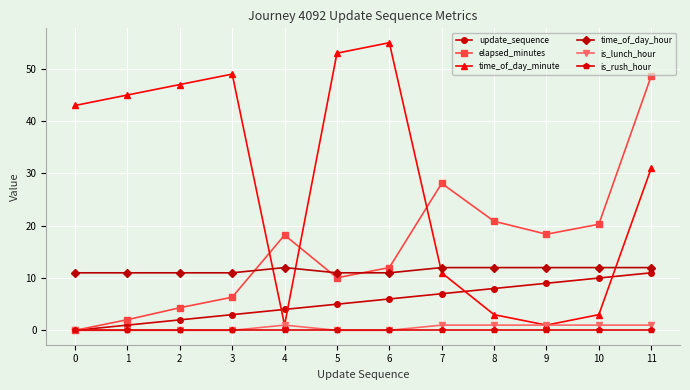

True or false: elapsed_minutes has a value of 1.2 at 2.

False